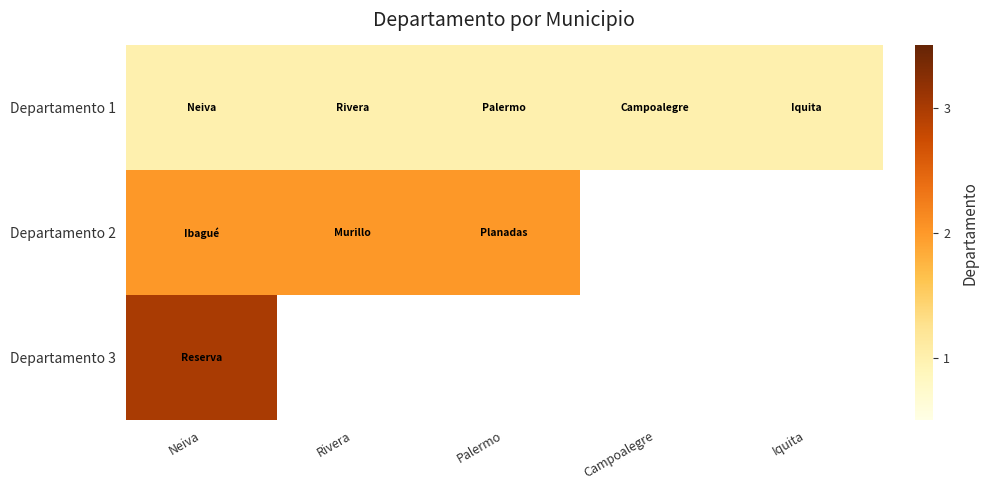

How many series are shown in this chart?

3